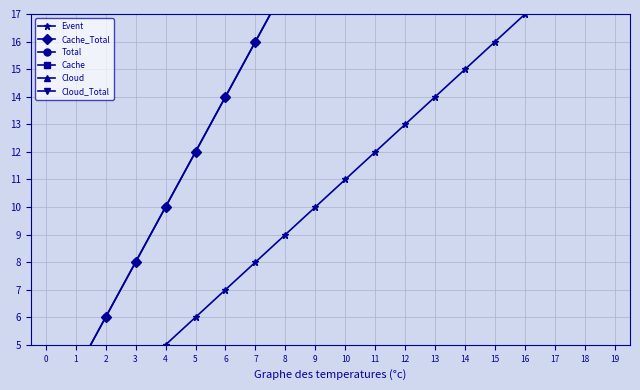

What is the spread (max minus min) of values at 18?

20